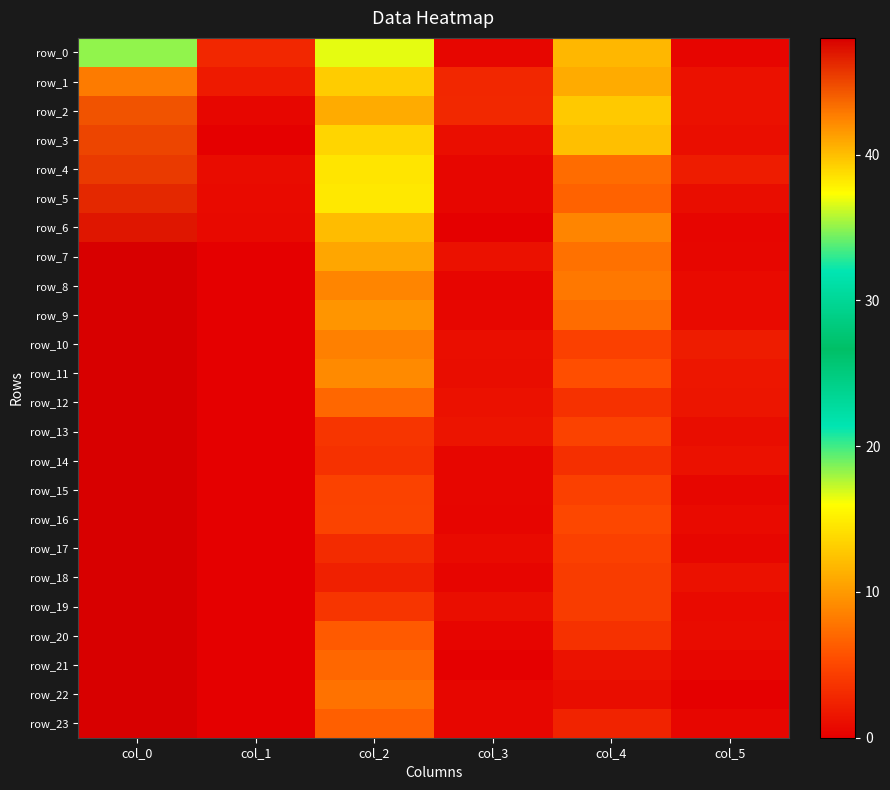

List the series in order of their peak value, lowest first.

row_0, row_1, row_2, row_3, row_4, row_5, row_6, row_7, row_8, row_9, row_10, row_11, row_12, row_13, row_14, row_15, row_16, row_17, row_18, row_19, row_20, row_21, row_22, row_23